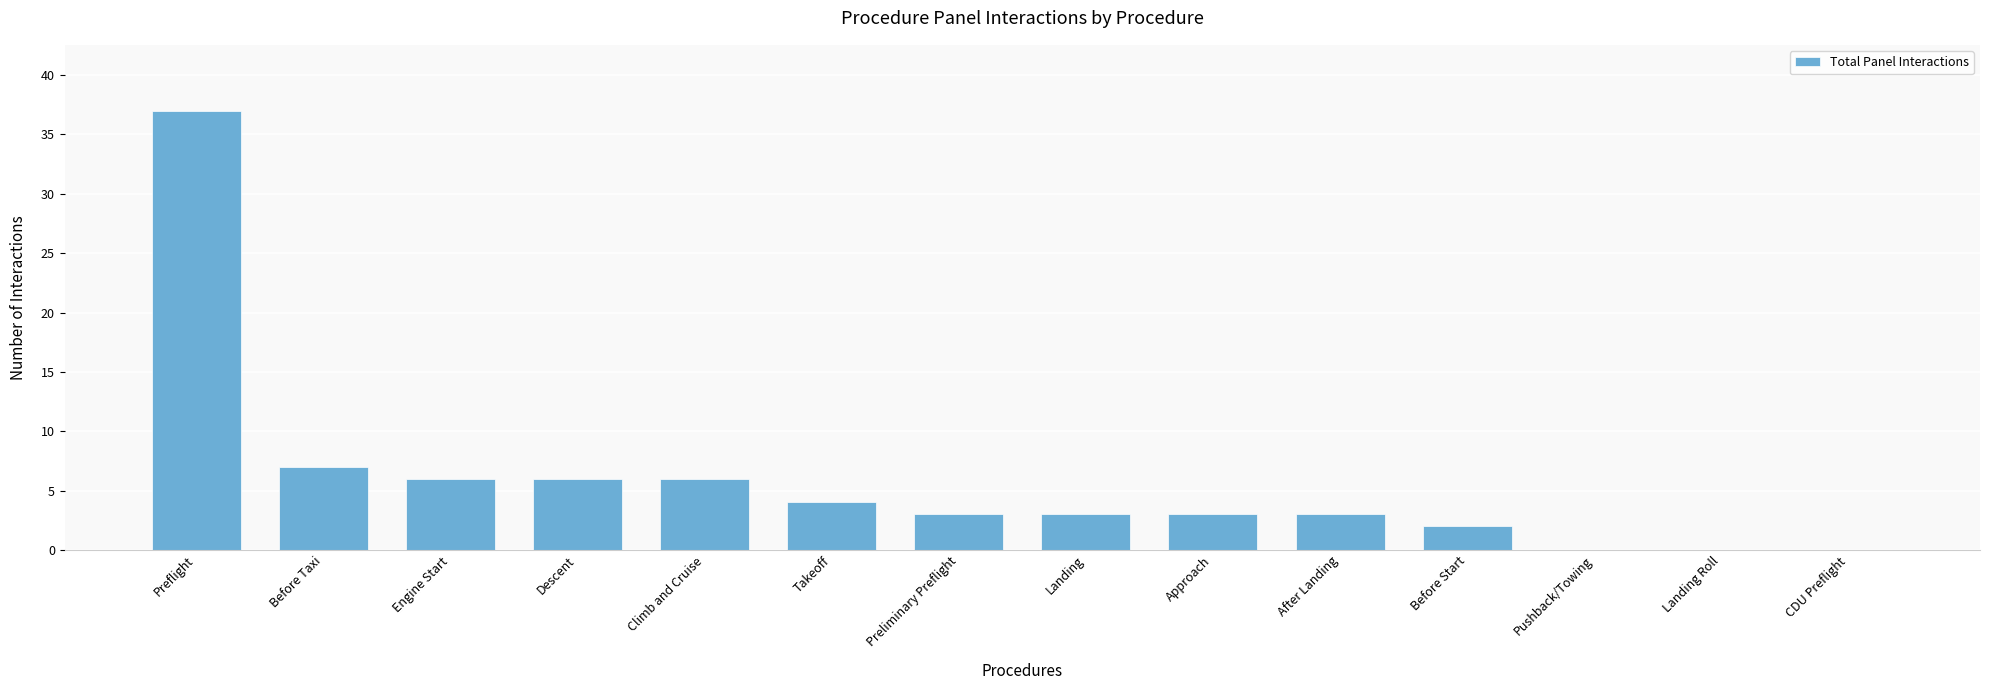

The value at Before Taxi is 7. True or false?

True